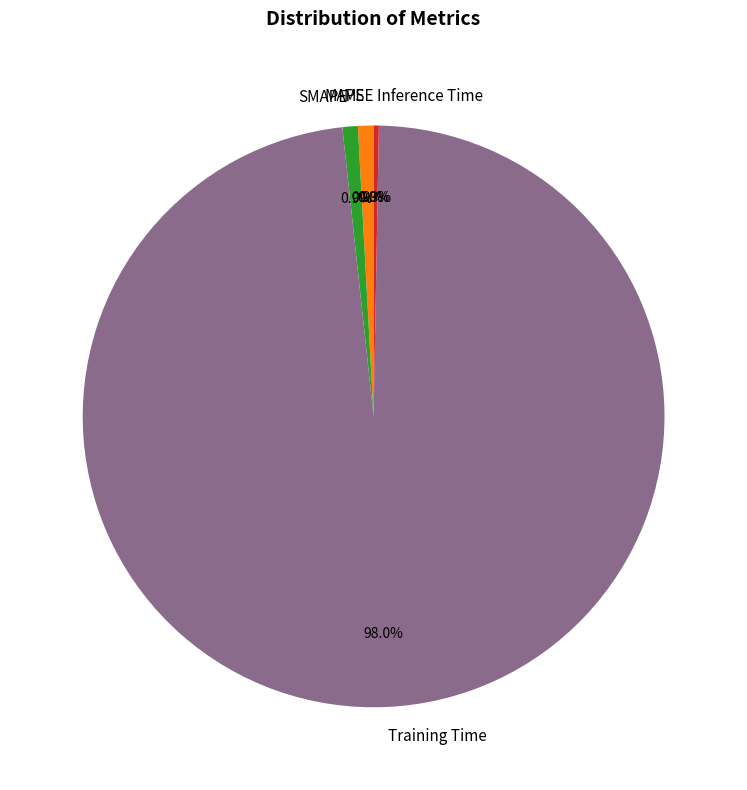

Does Inference Time account for over 50% of the chart?

No